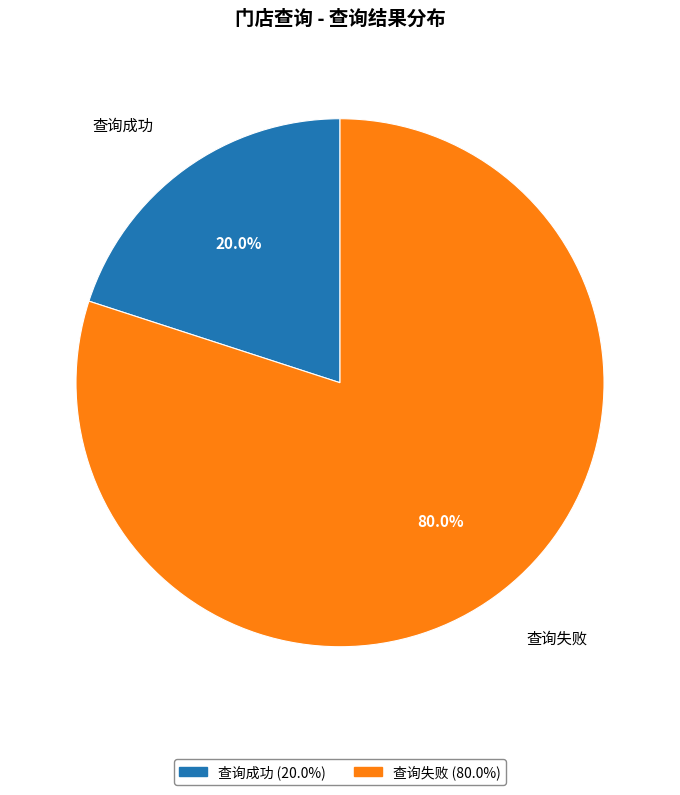

Is it true that 查询失败 is 91% of the pie?

False